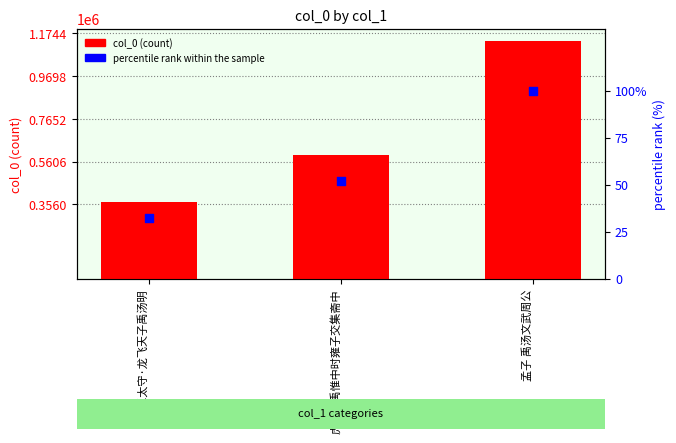

What are all the series names shown in the legend?

col_0 (count), percentile rank within the sample